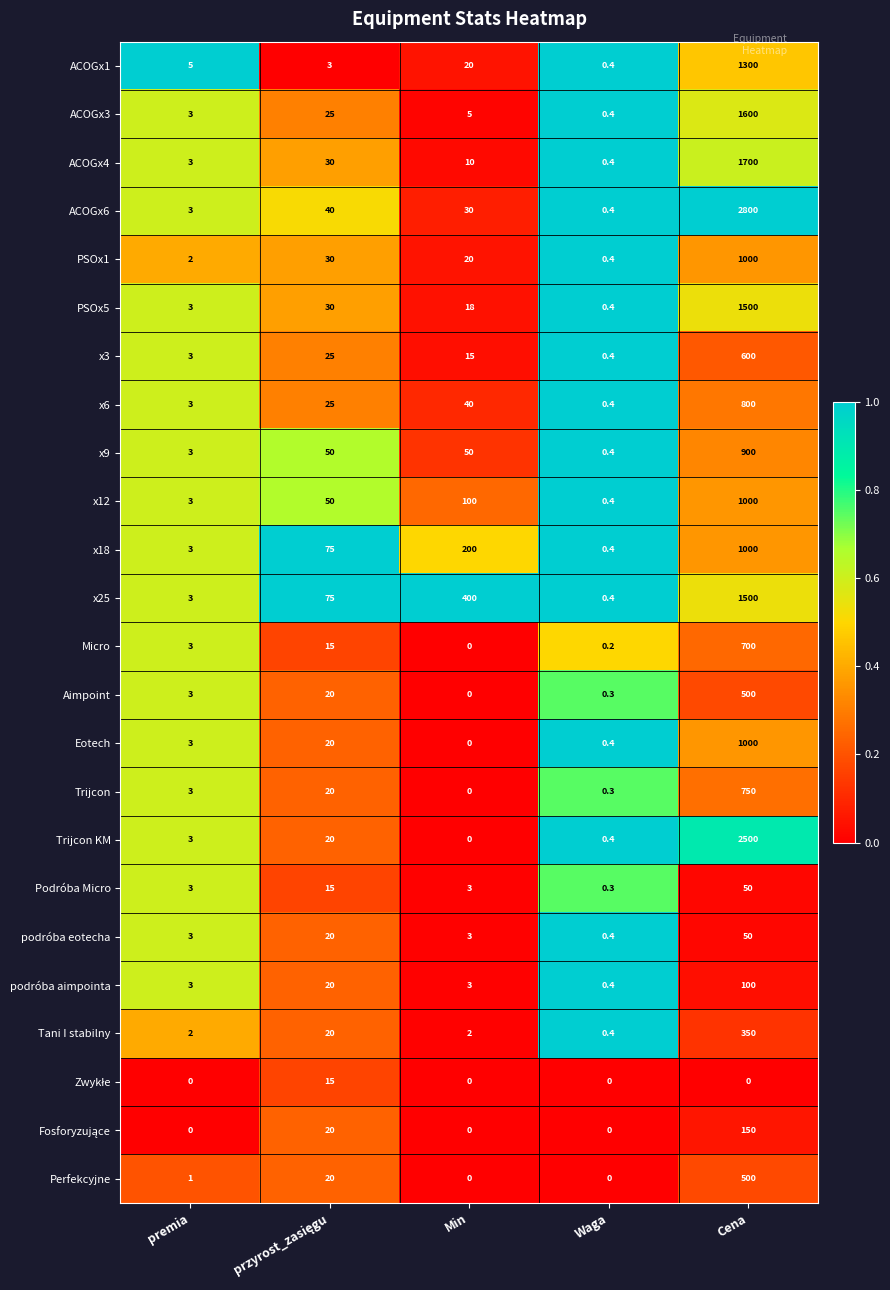

At which category is the sum across all series the highest?

Cena